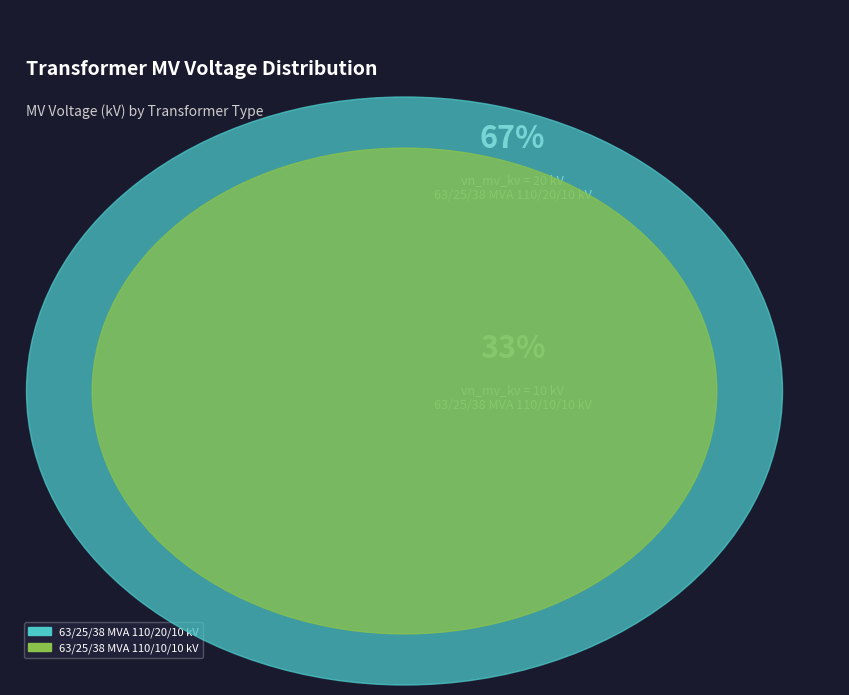

Does 63/25/38 MVA 110/10/10 kV represent more than half of the total?

No